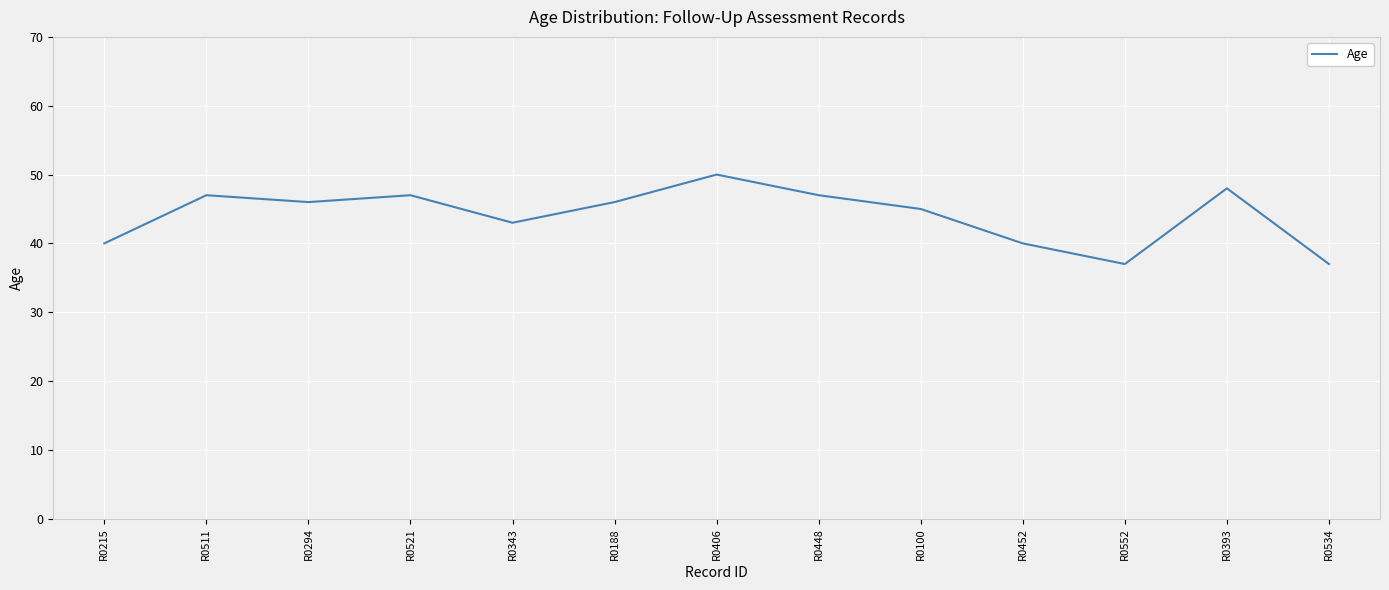

What is the greatest value displayed?

50